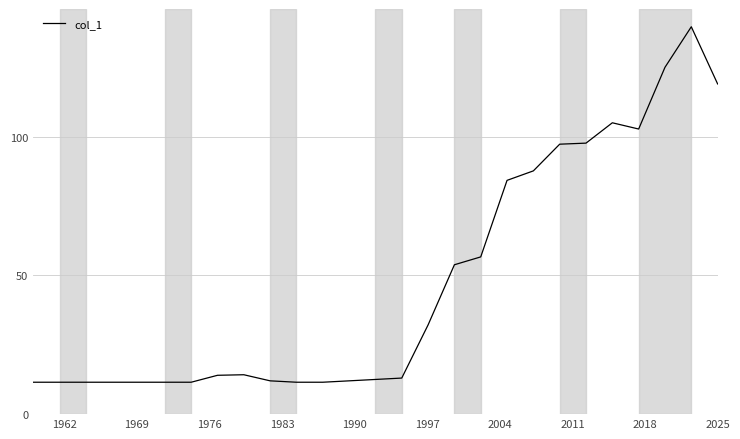

What is the maximum value shown in the chart?

139.6